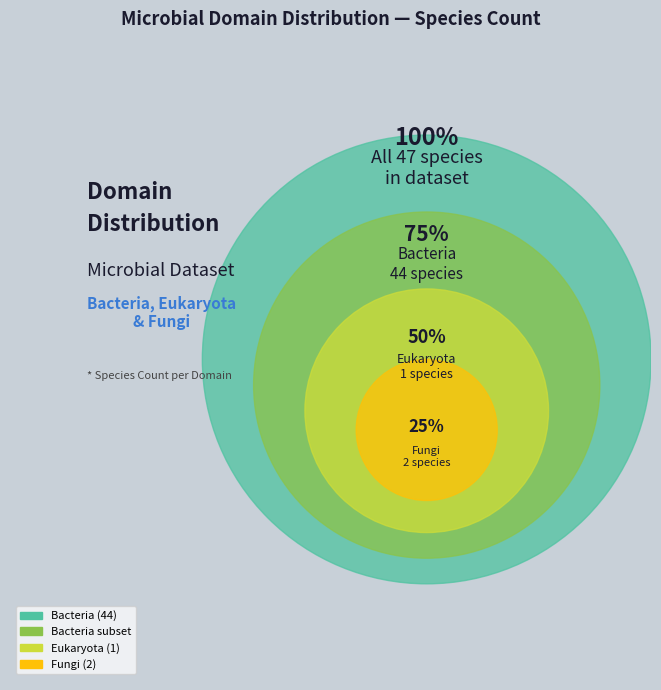

Is it true that Fungi is 12% of the pie?

False